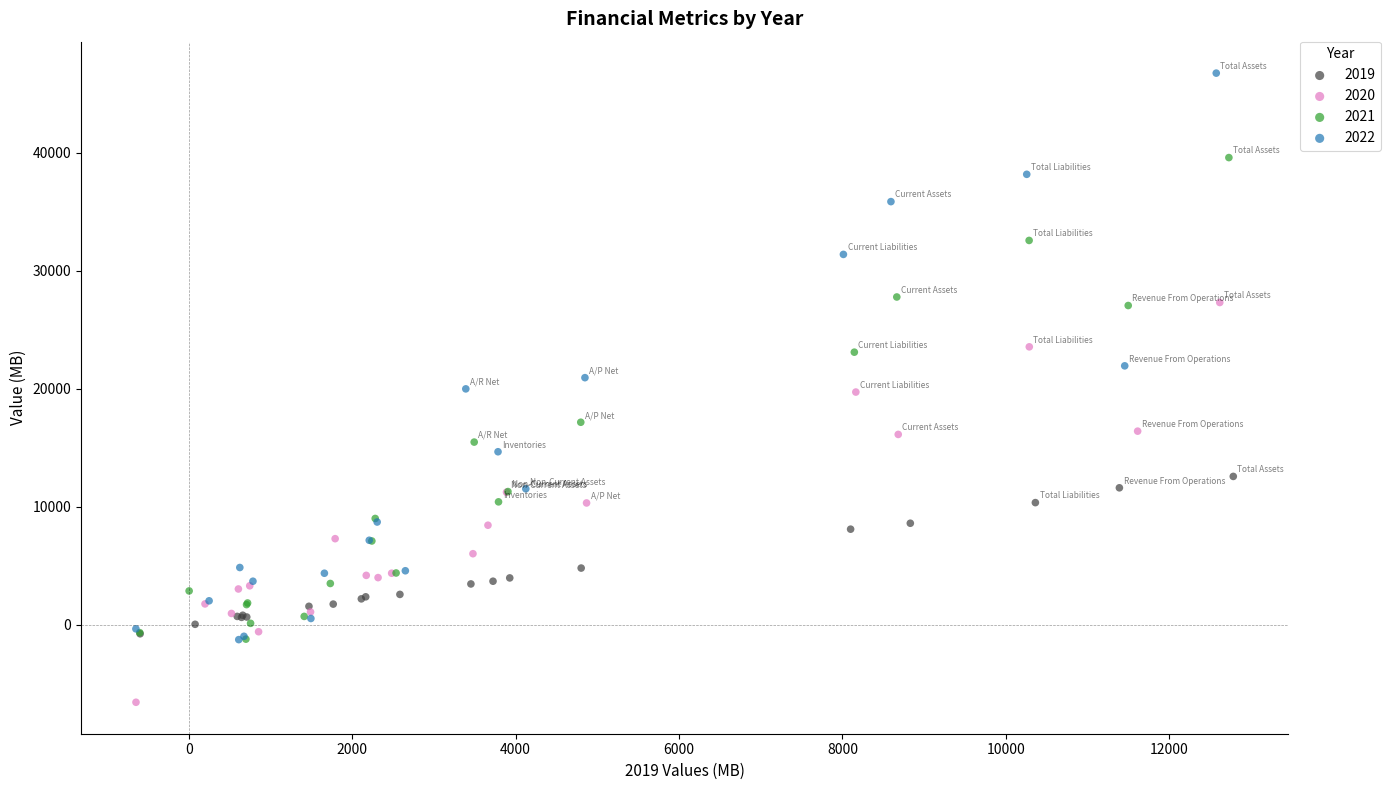

Which series has the largest Y range (max minus min)?

2022